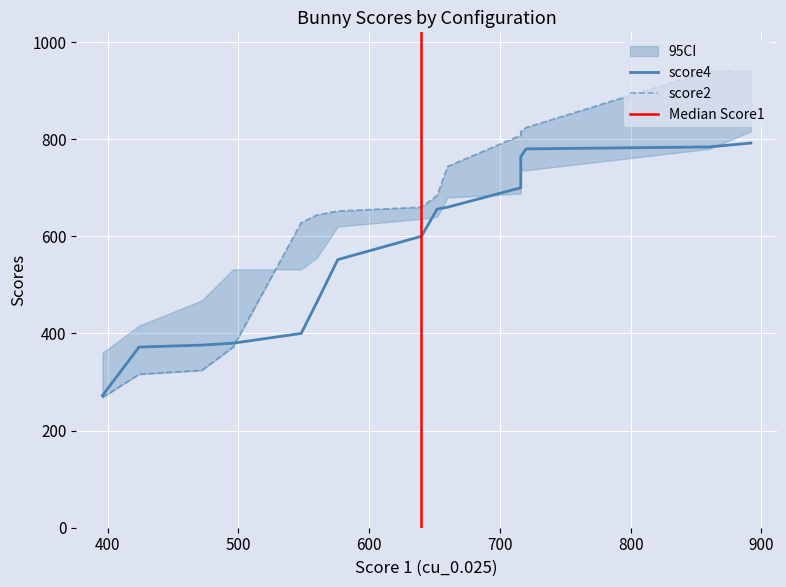

True or false: score2 has a value of 940 at 1.

True